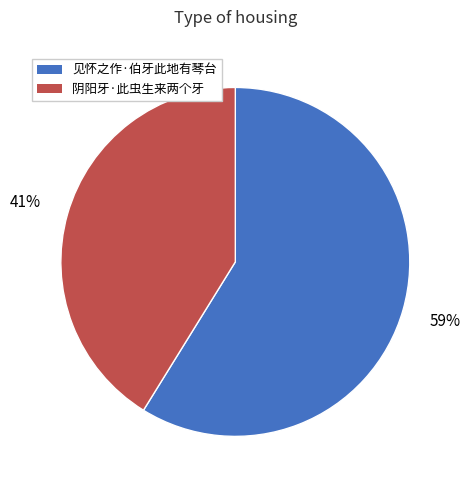

To the nearest percent, what portion does 见怀之作·伯牙此地有琴台 represent?

59%